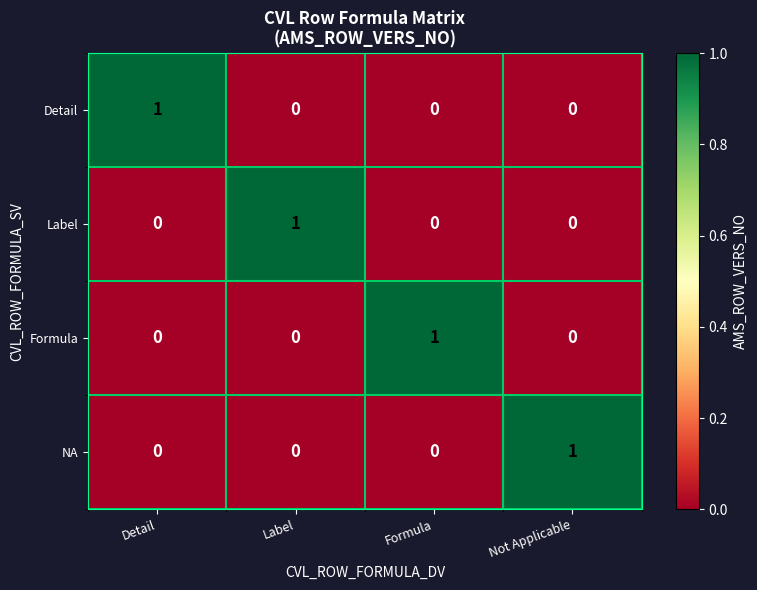

Reading left to right, transcribe all the data shown in this chart.

Detail: Detail=1	Label=0	Formula=0	Not Applicable=0
Label: Detail=0	Label=1	Formula=0	Not Applicable=0
Formula: Detail=0	Label=0	Formula=1	Not Applicable=0
NA: Detail=0	Label=0	Formula=0	Not Applicable=1